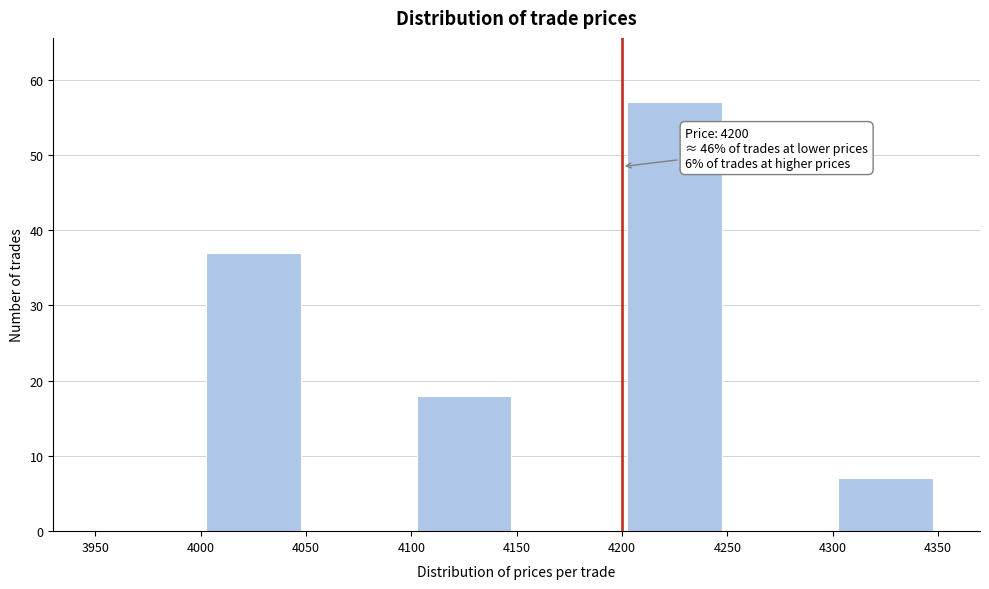

Over which range of the x-axis is the bar tallest?

4200 to 4250